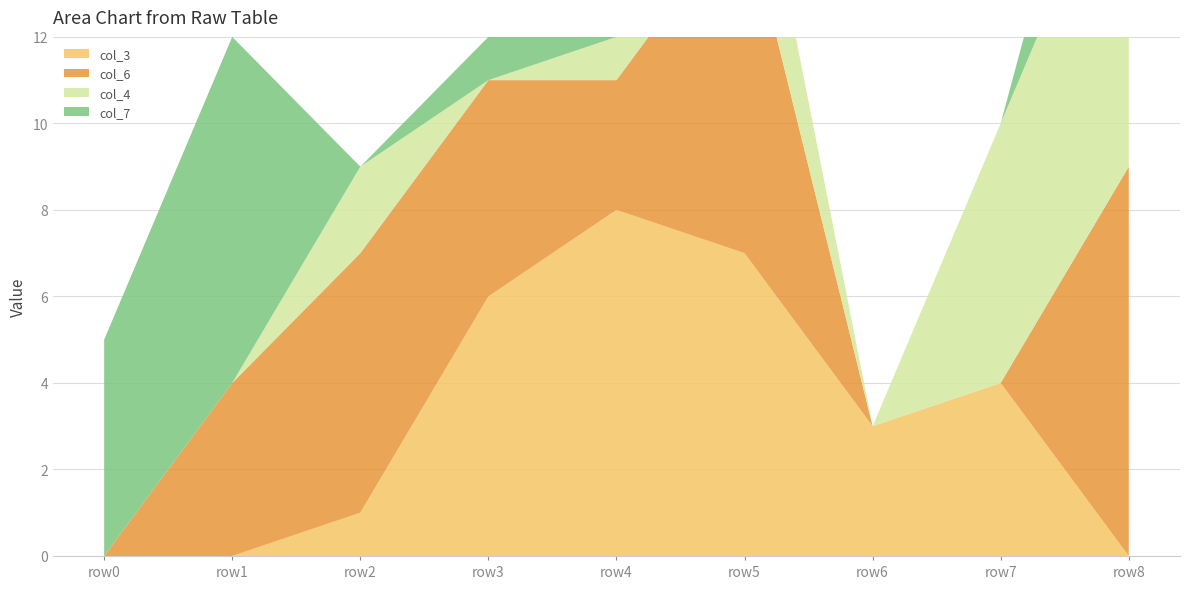

Reading left to right, transcribe all the data shown in this chart.

col_3: 0	0	1	6	8	7	3	4	0
col_6: 0	4	6	5	3	8	0	0	9
col_4: 0	0	2	0	1	3	0	6	8
col_7: 5	8	0	1	6	0	0	0	4